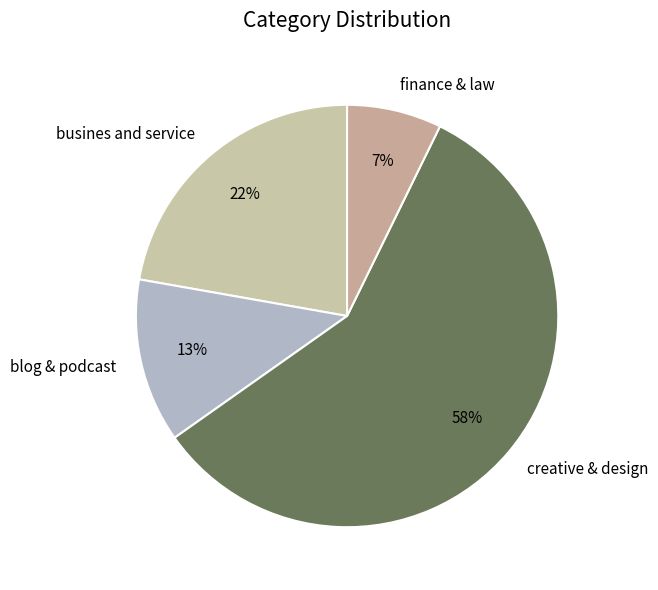

How many slices are in this pie chart?

4